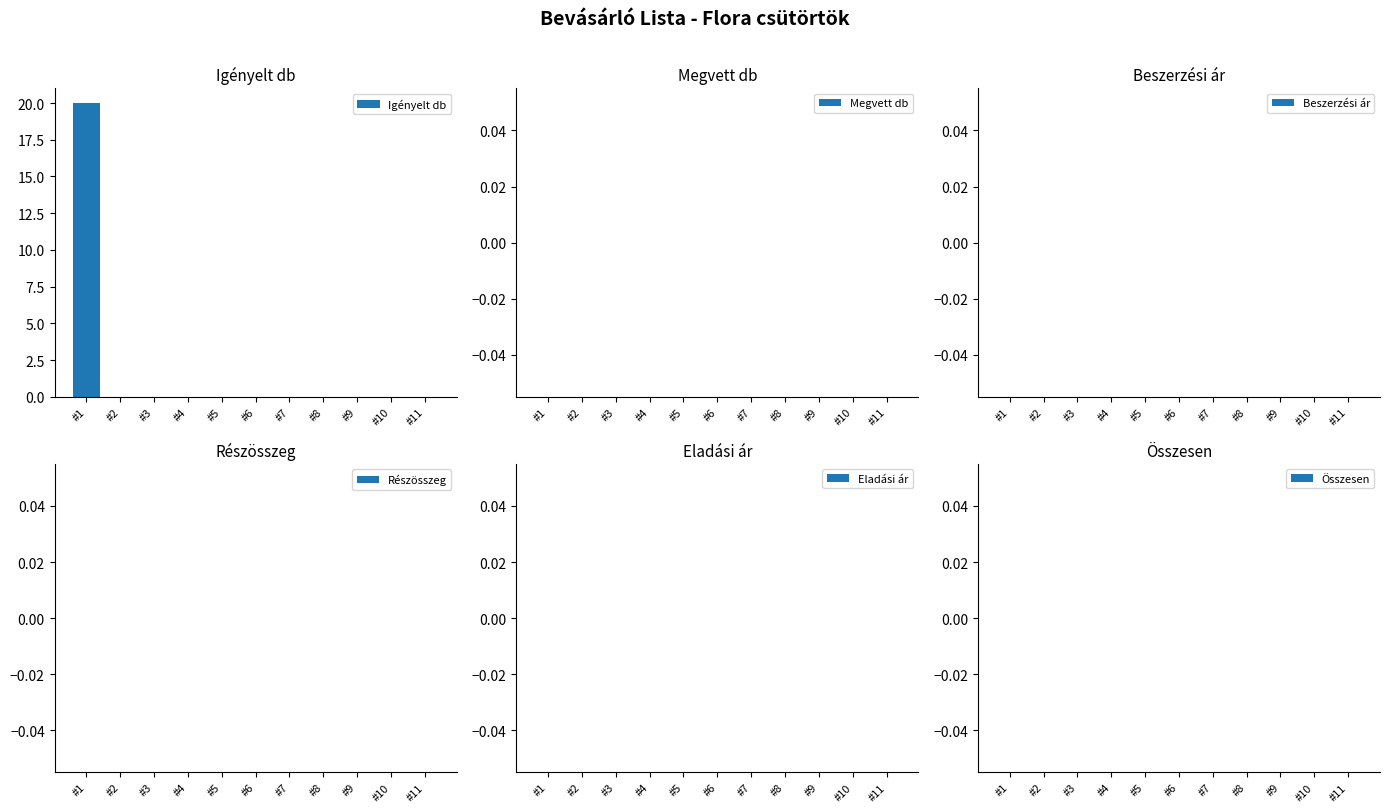

Is it true that the value at #4 is 0?

True